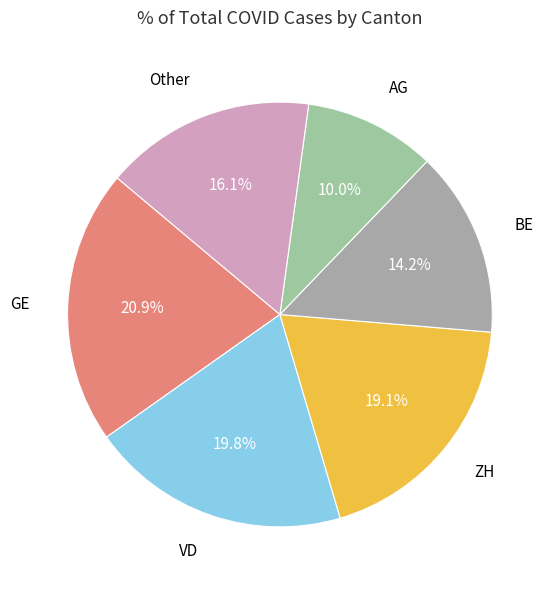

How many segments does this pie chart have?

6